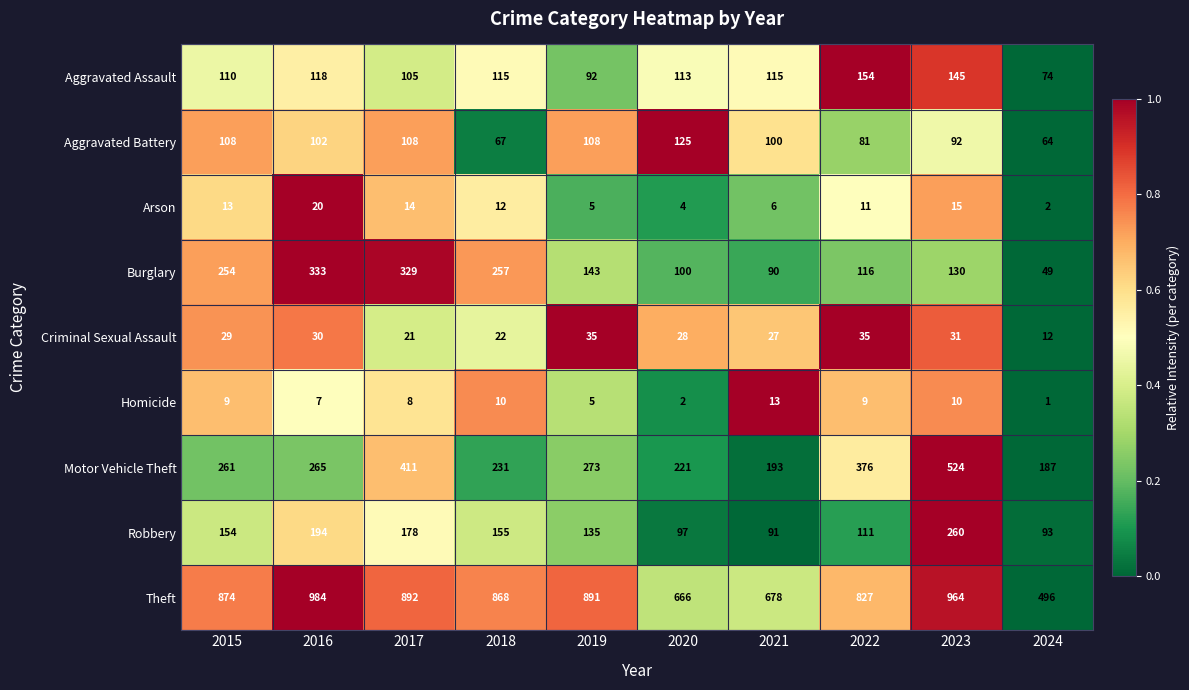

The Theft series shows 964 at 2023. True or false?

True